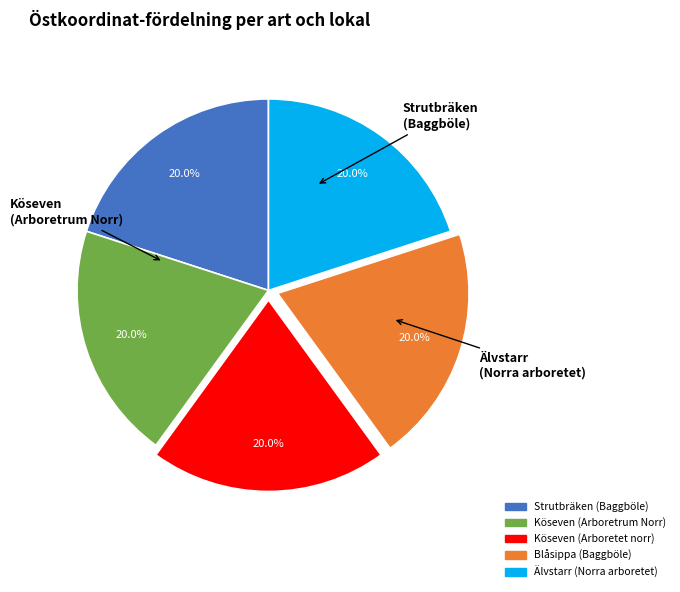

Which has a higher value, Köseven (Arboretrum Norr) or Älvstarr (Norra arboretet)?

Älvstarr (Norra arboretet)